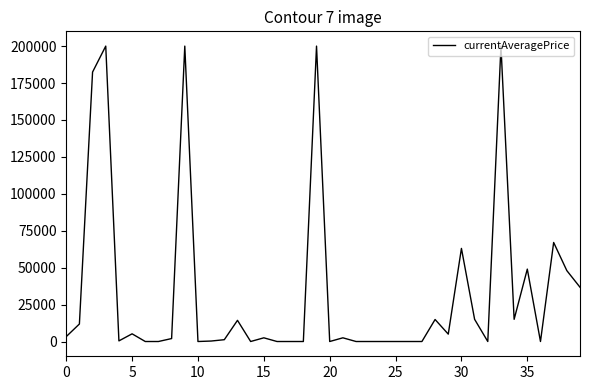

What is the label of the 33rd point from the left?

32